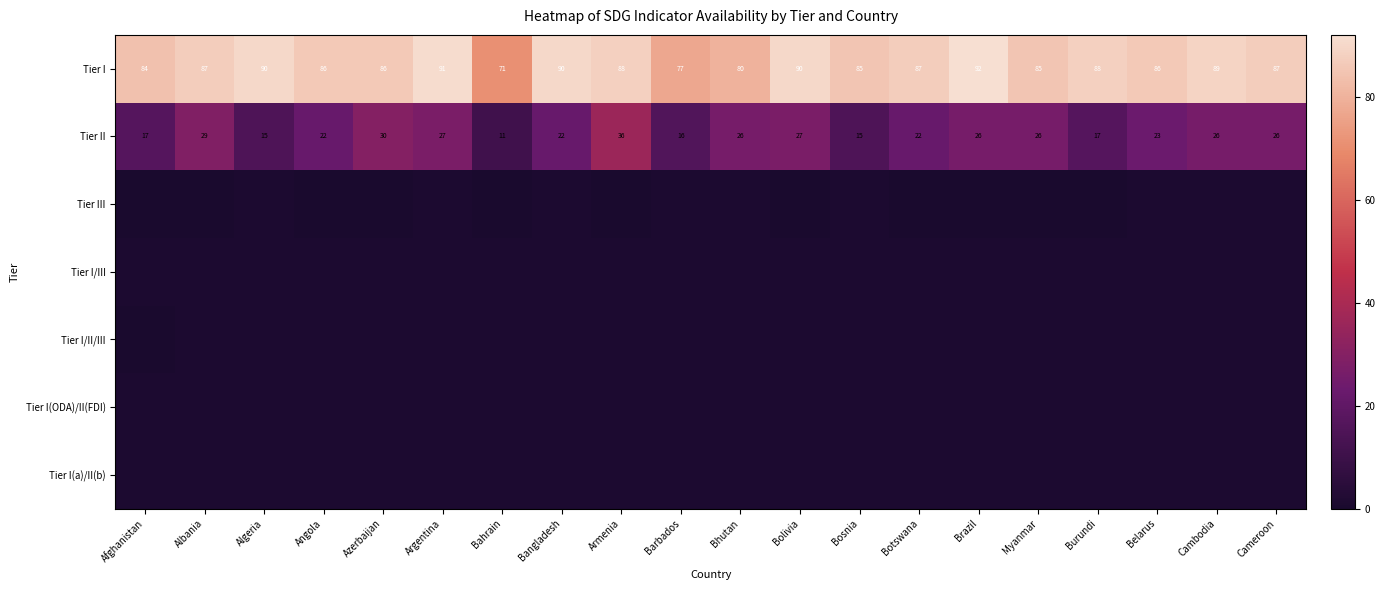

What is the minimum value for Tier II?

11